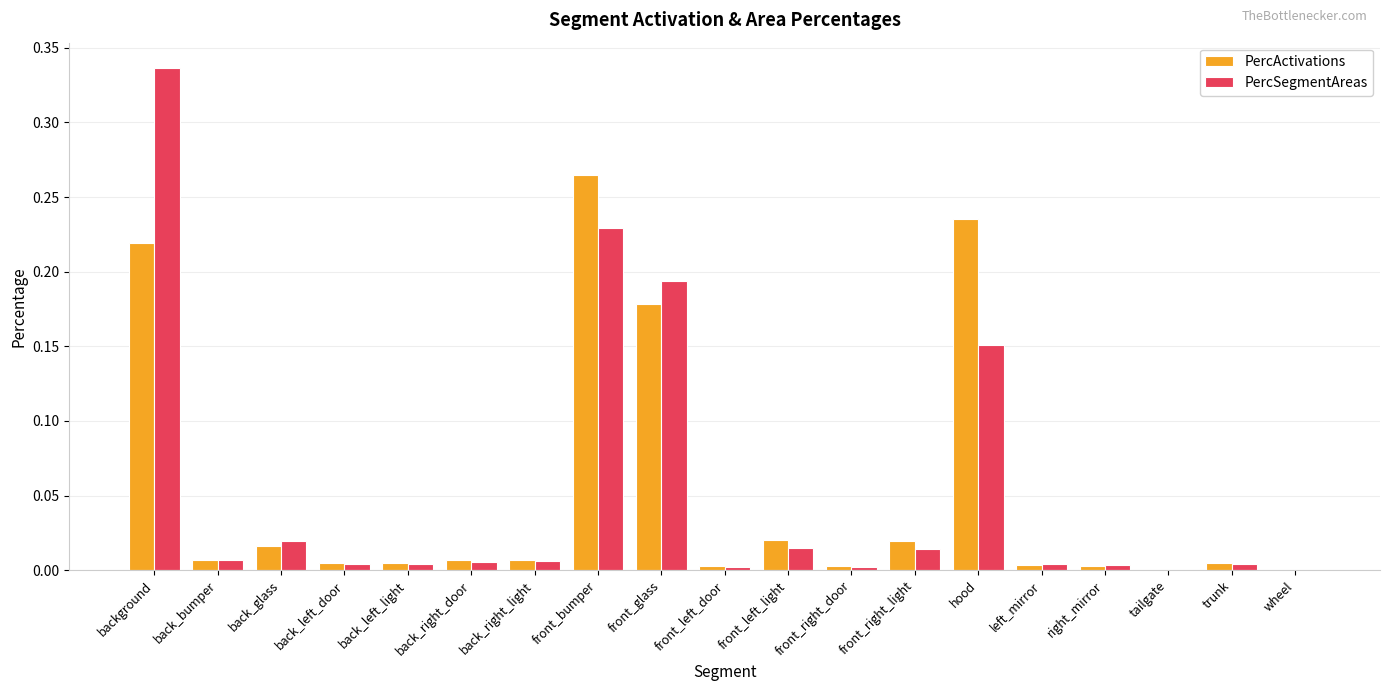

What is the sum of all PercActivations values?

1.0